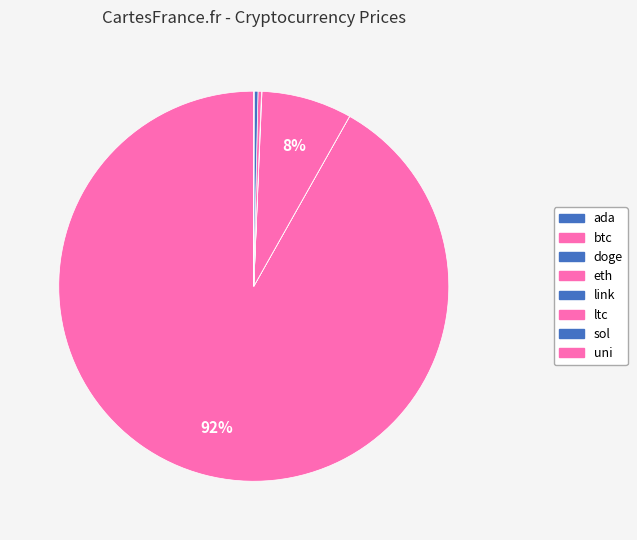

True or false: btc accounts for 92% of the total.

True